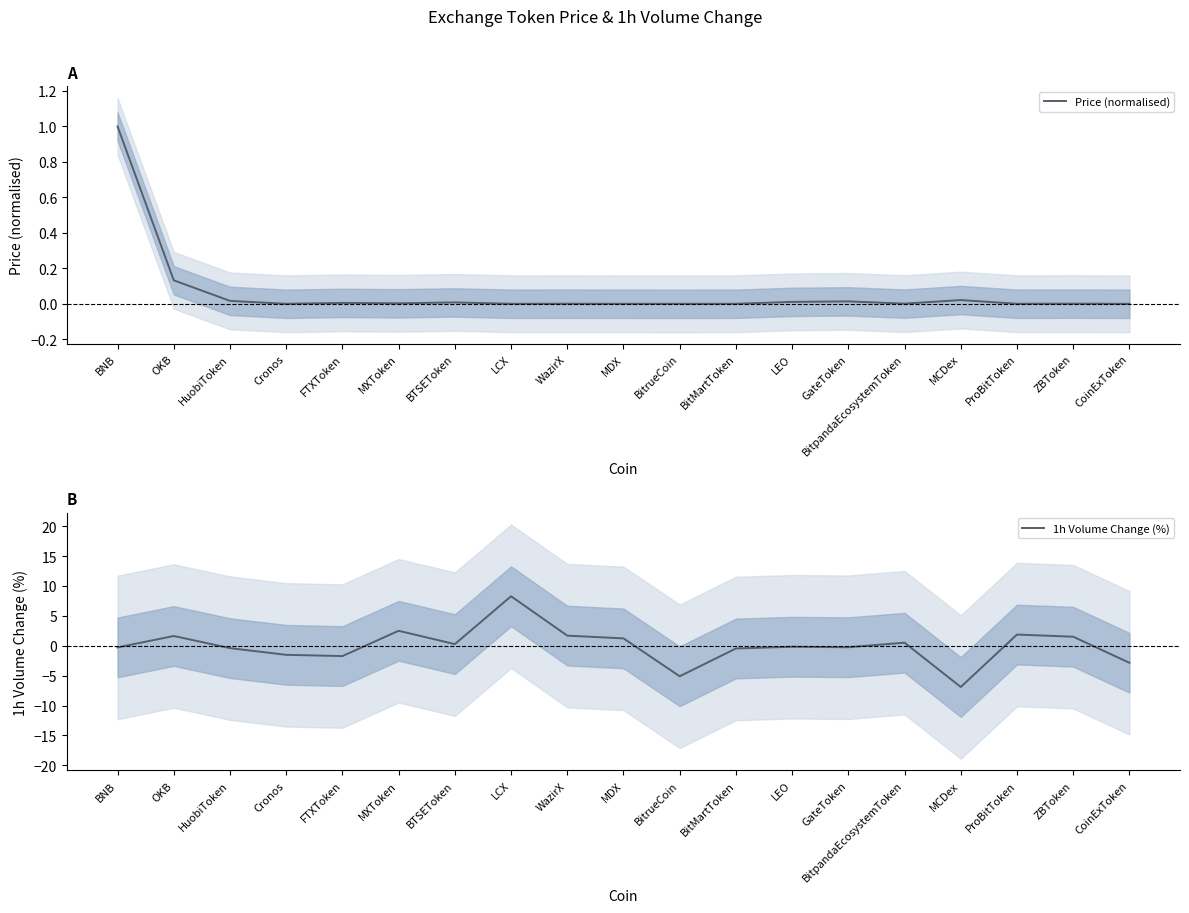

What is the spread (max minus min) of values at WazirX?

1.7